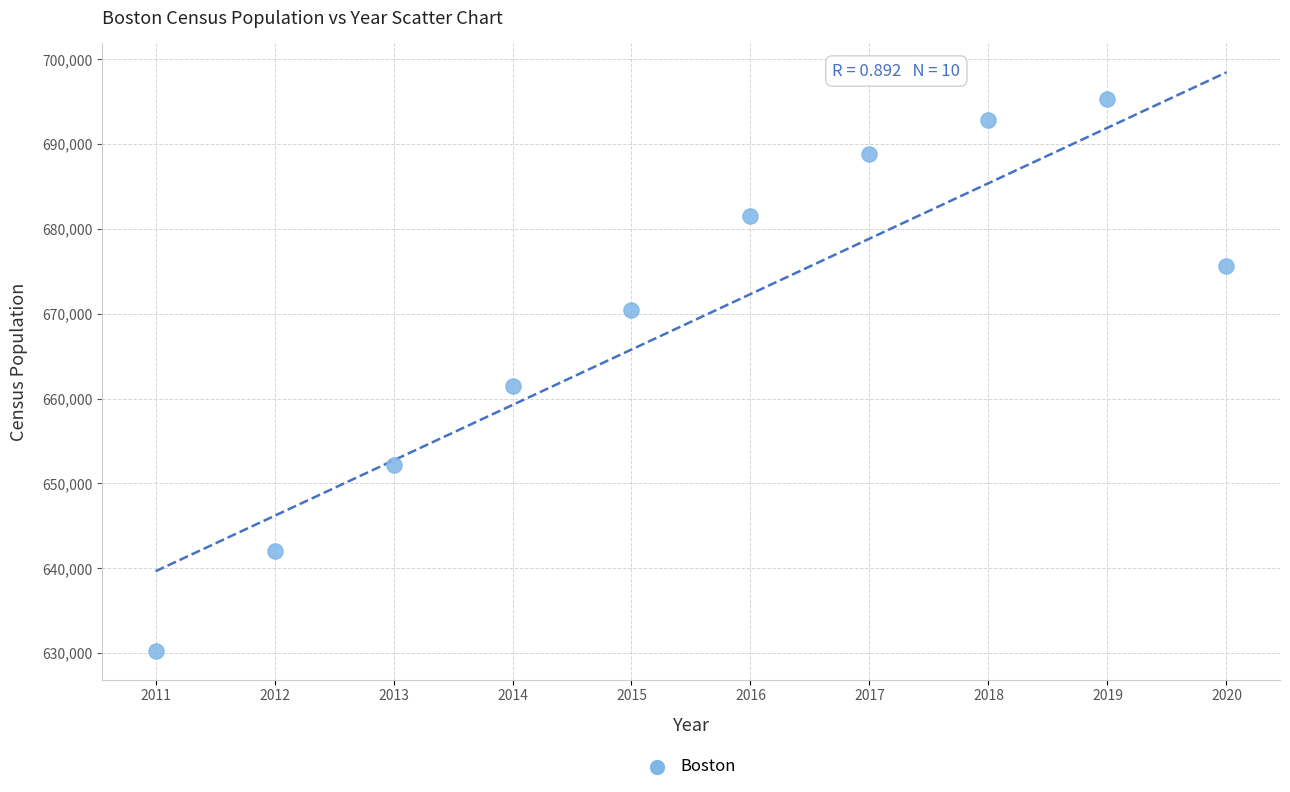

What is the range of Y values (max minus min)?

65109.9